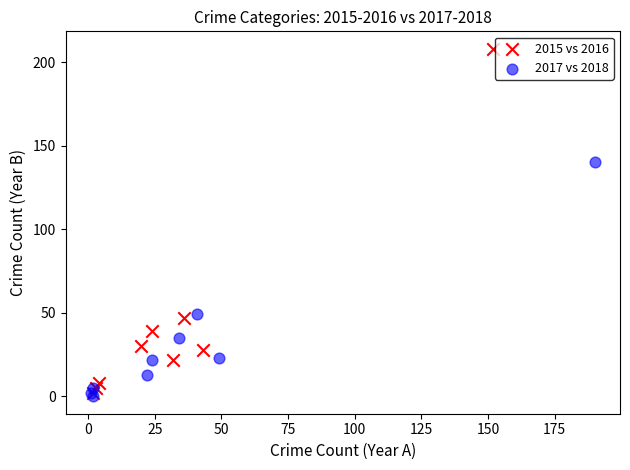

Which series has the widest spread of Y values?

2015 vs 2016